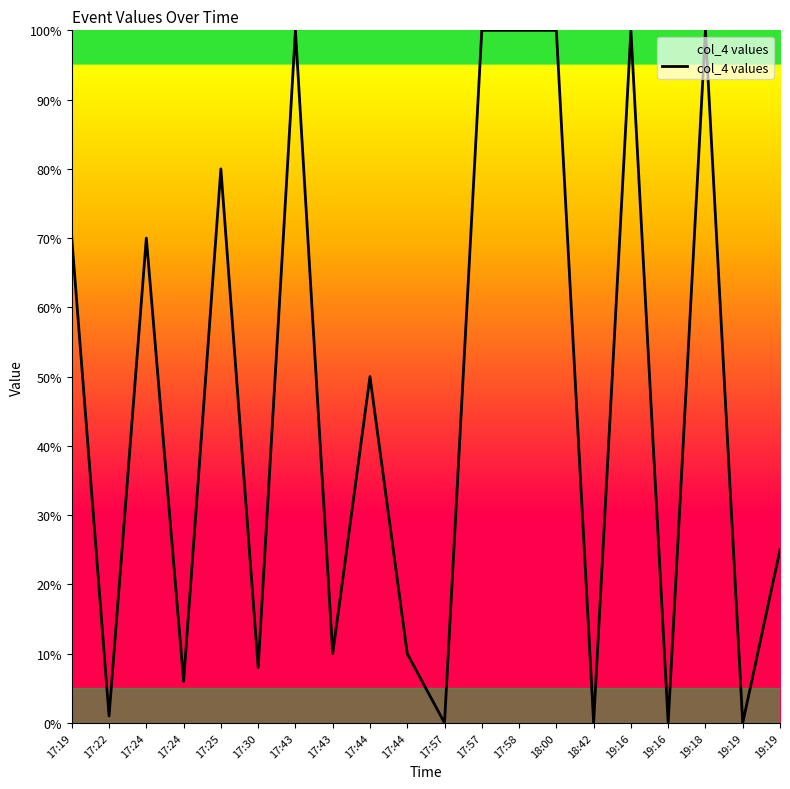

Read the value at 17:22.

1